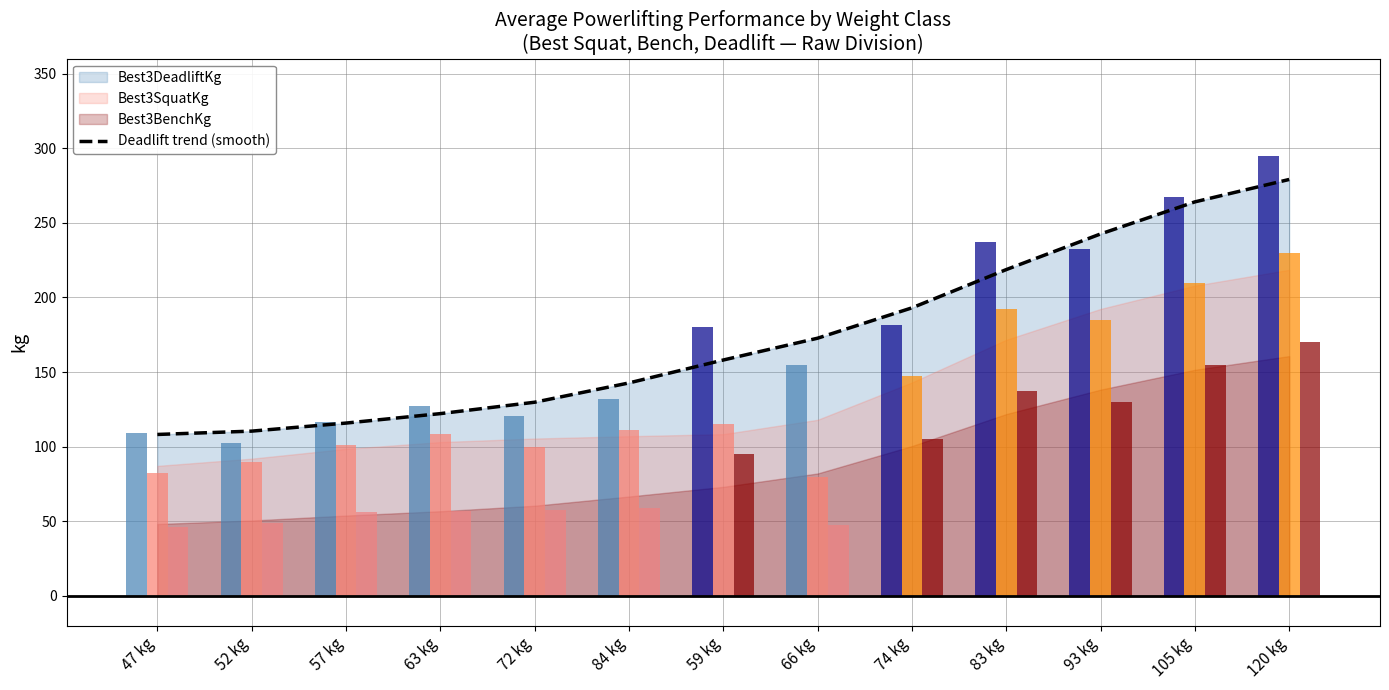

What is the label of the 9th bar from the left?

74 kg